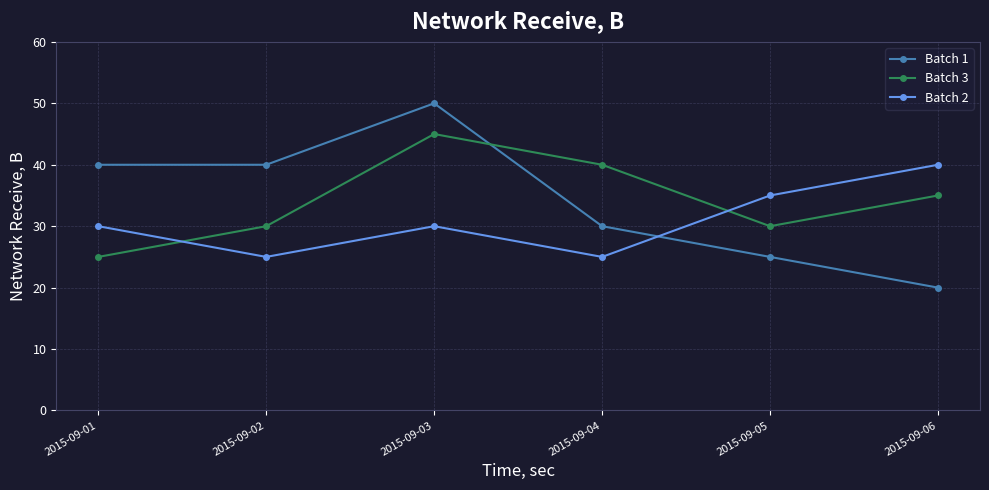

Does the chart display data point markers on the line(s)?

Yes